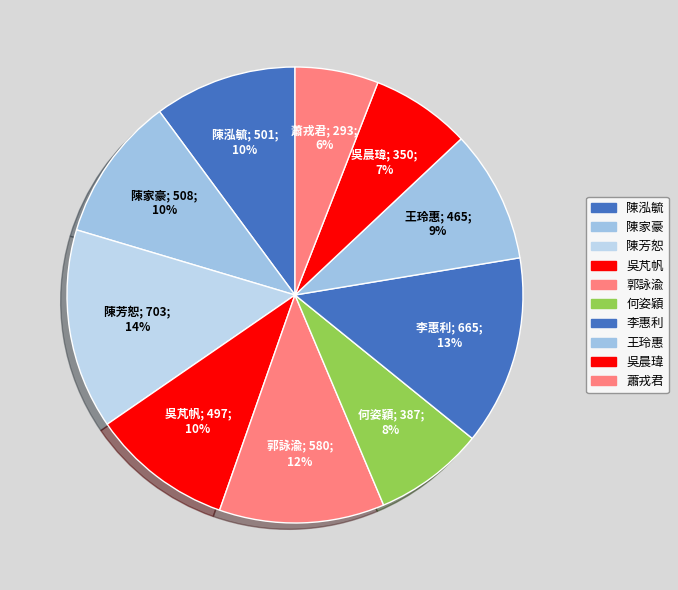

Between 李惠利 and 陳芳恕, which is larger?

陳芳恕